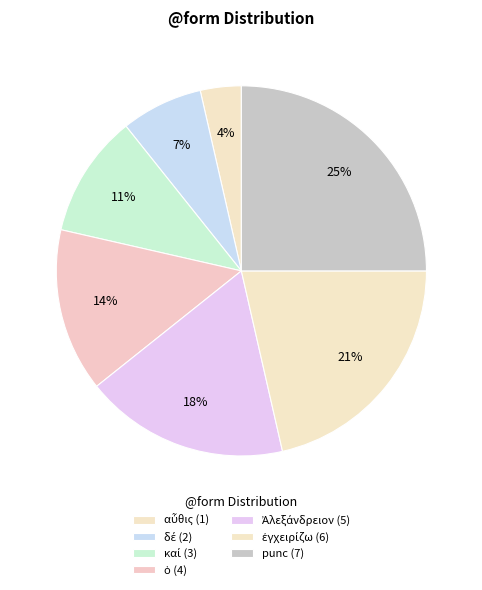

Approximately how many times larger is the value at ἐγχειρίζω compared to punc?

0.9